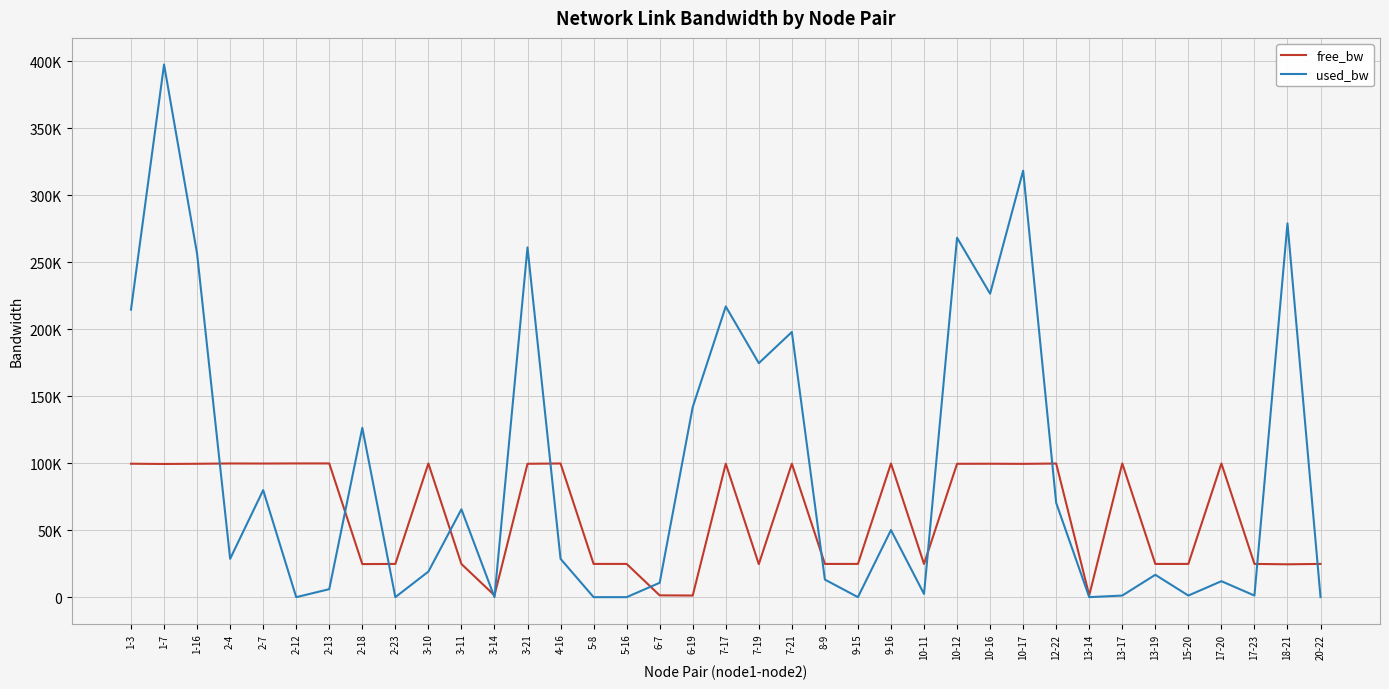

What is the label of the 32nd point from the left?

13-19